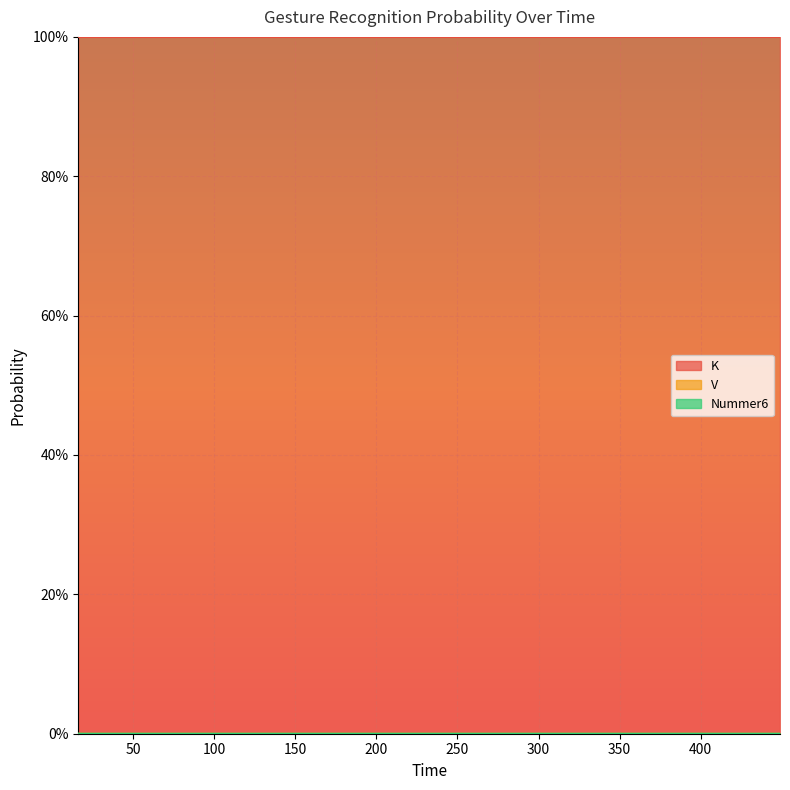

True or false: Nummer6 and K intersect in this chart.

False